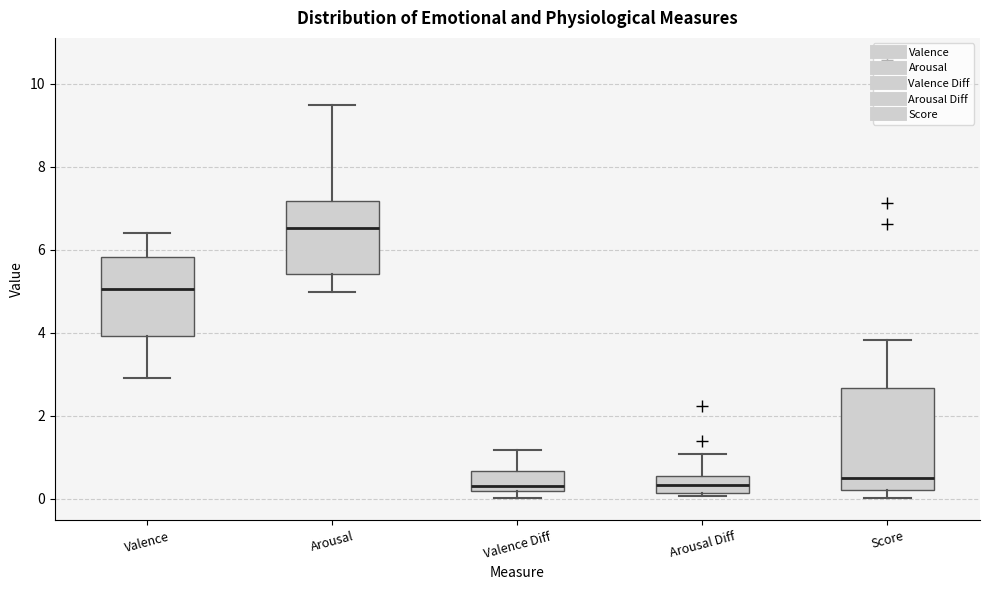

Reading left to right, read every box against the y-axis: the position of its median line, the range the box covers, and the ends of its whiskers. The values are not printed on the chart, so give them approximately, as read against the axis.

Valence: median 5.0, box 4.0 to 5.8, whiskers 3.0 to 6.4
Arousal: median 6.6, box 5.4 to 7.2, whiskers 5.0 to 9.6
Valence Diff: median 0.2 (just above the box's lower edge), box 0.2 to 0.6, whiskers 0.0 to 1.2
Arousal Diff: median 0.4, box 0.2 to 0.6, whiskers 0.0 to 1.0
Score: median 0.6, box 0.2 to 2.6, whiskers 0.0 to 3.8